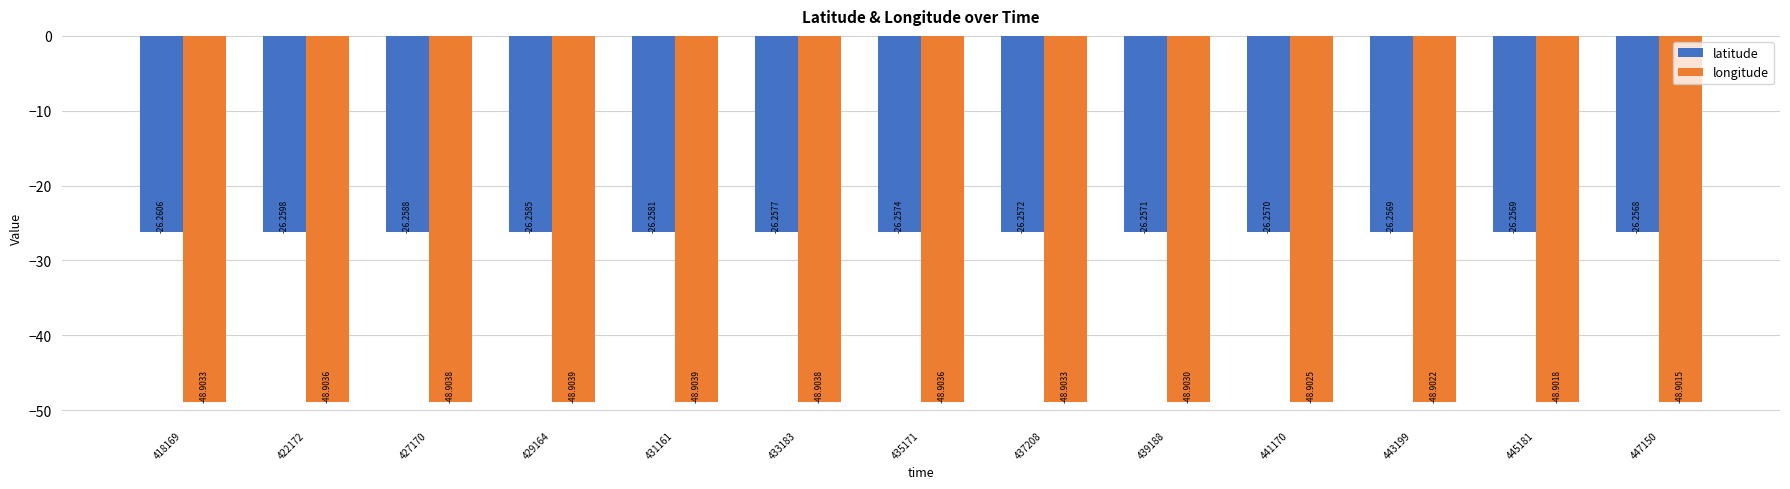

Read the longitude value at 435171.

-48.9